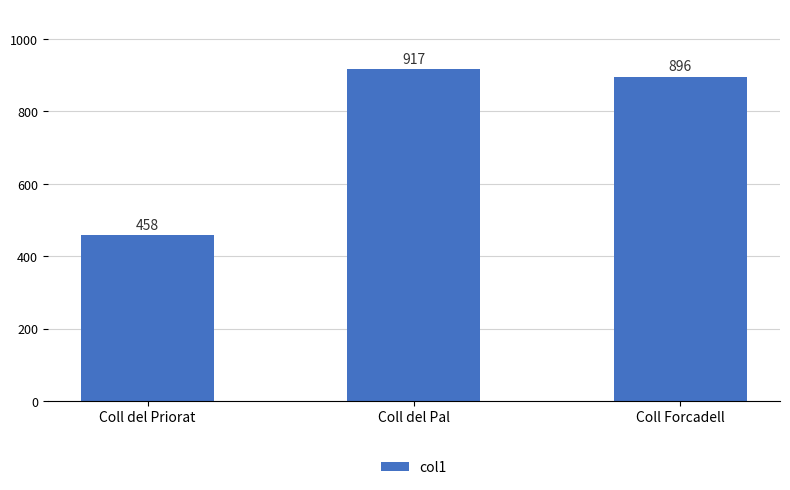

What is the average value?

756.8